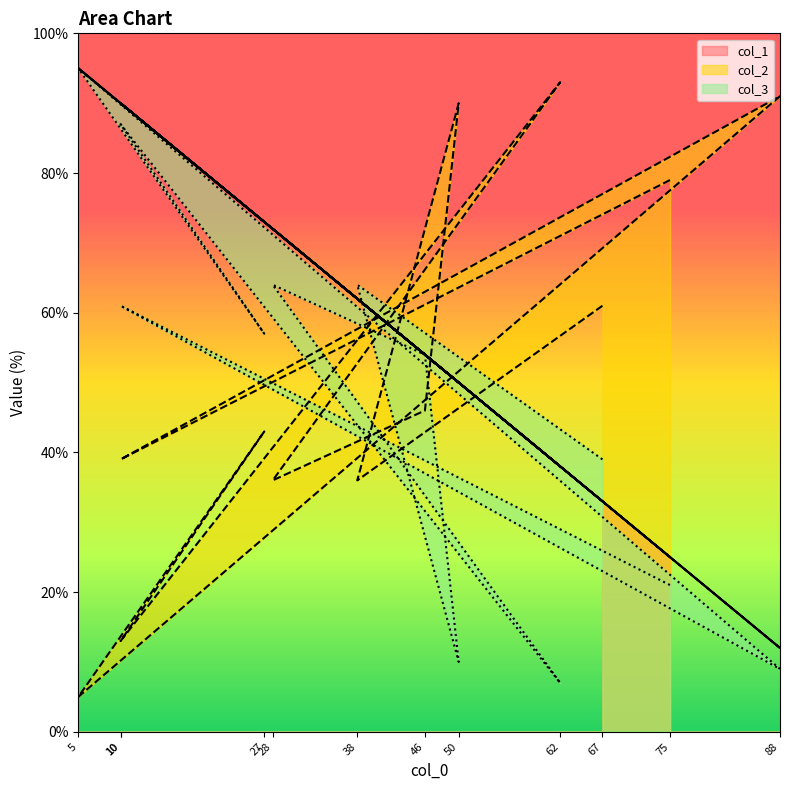

After their last crossing, which series has the higher values: col_3 or col_2?

col_2